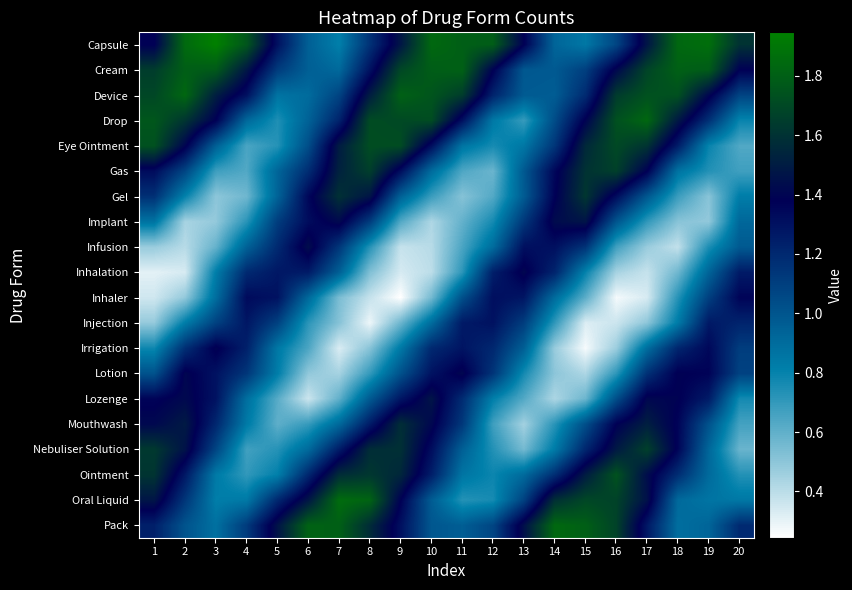

Rank the series at 3 from lowest to highest value.

Implant, Gel, Infusion, Gas, Oral Liquid, Inhalation, Ointment, Pack, Inhaler, Eye Ointment, Nebuliser Solution, Injection, Mouthwash, Lotion, Lozenge, Drop, Irrigation, Device, Cream, Capsule